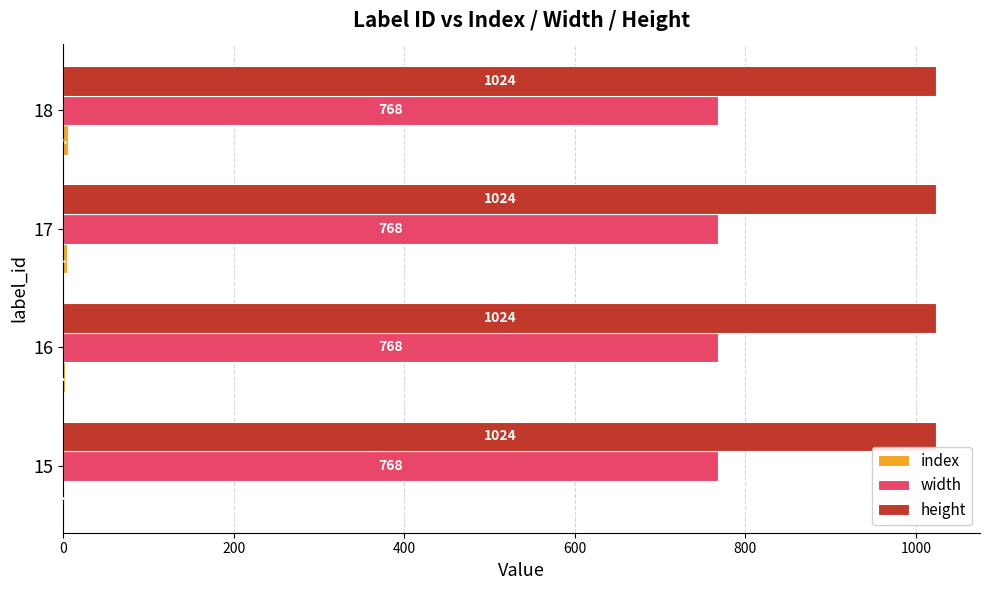

True or false: height has a value of 1024.0 at 15.

True